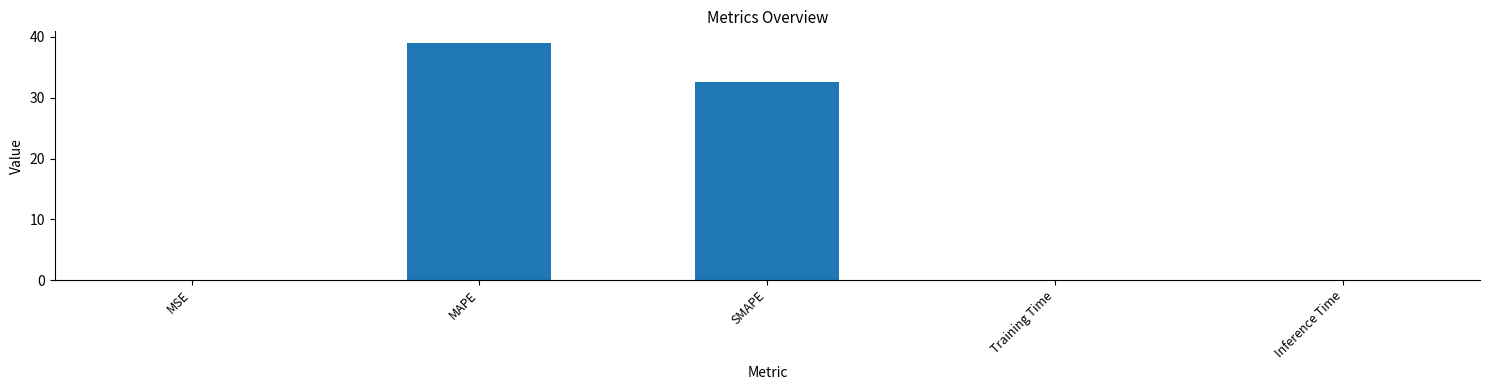

Count the number of categories in the chart.

5